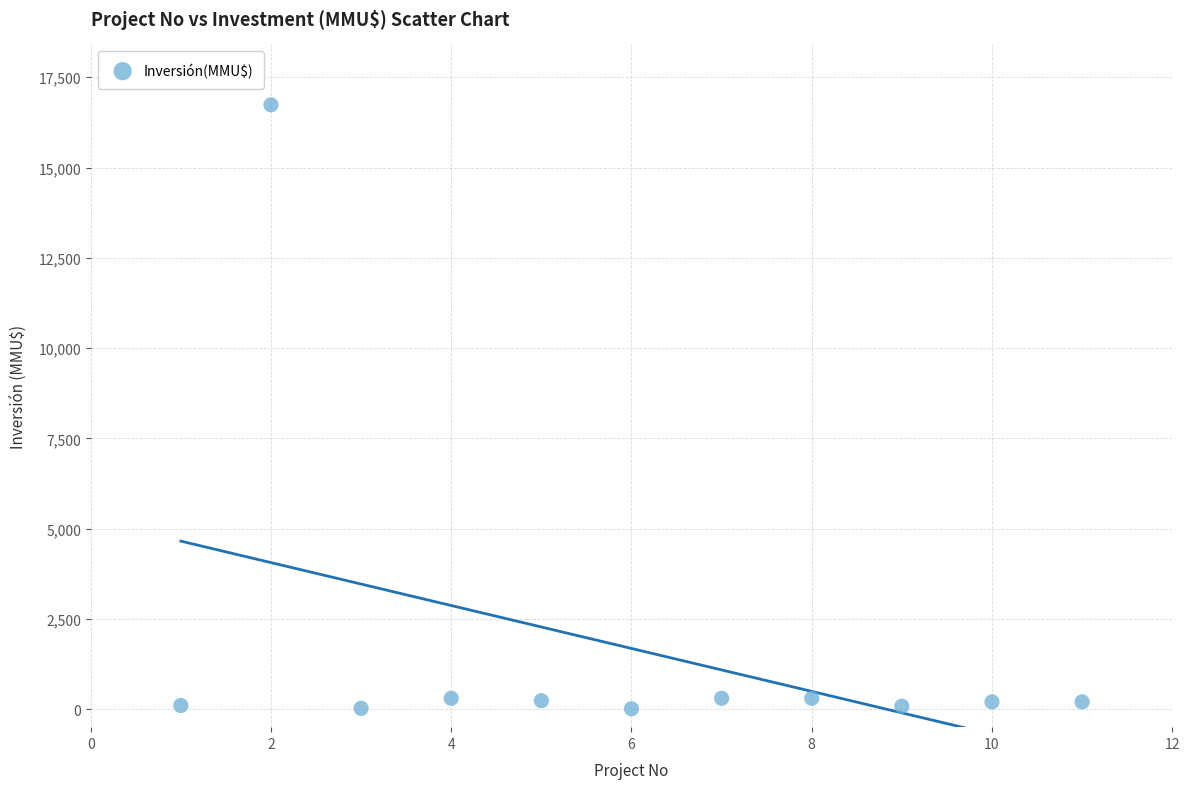

What is the range of Y values (max minus min)?

16726